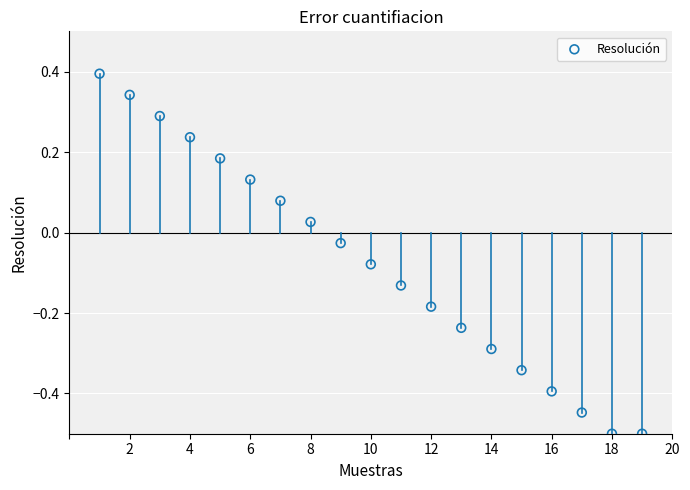

What is the range of Y values (max minus min)?

0.9